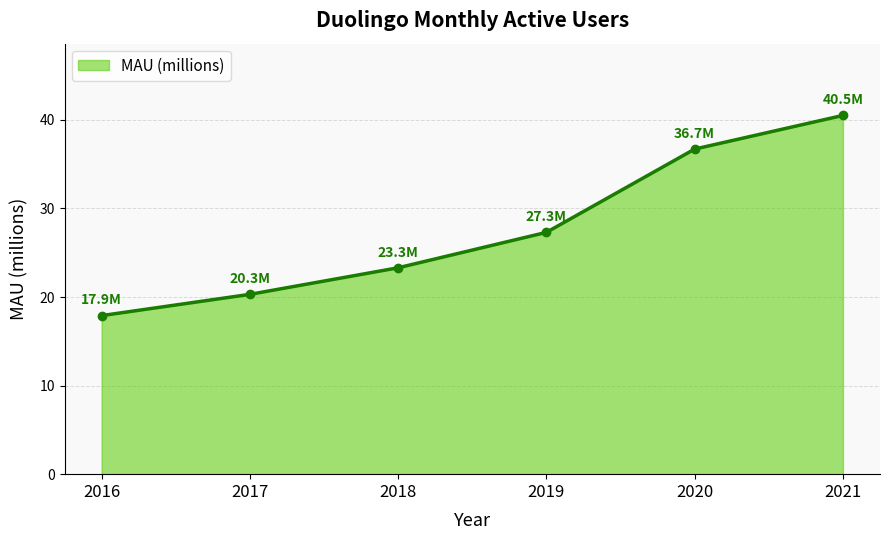

Rank the categories by value from lowest to highest.

2016, 2017, 2018, 2019, 2020, 2021